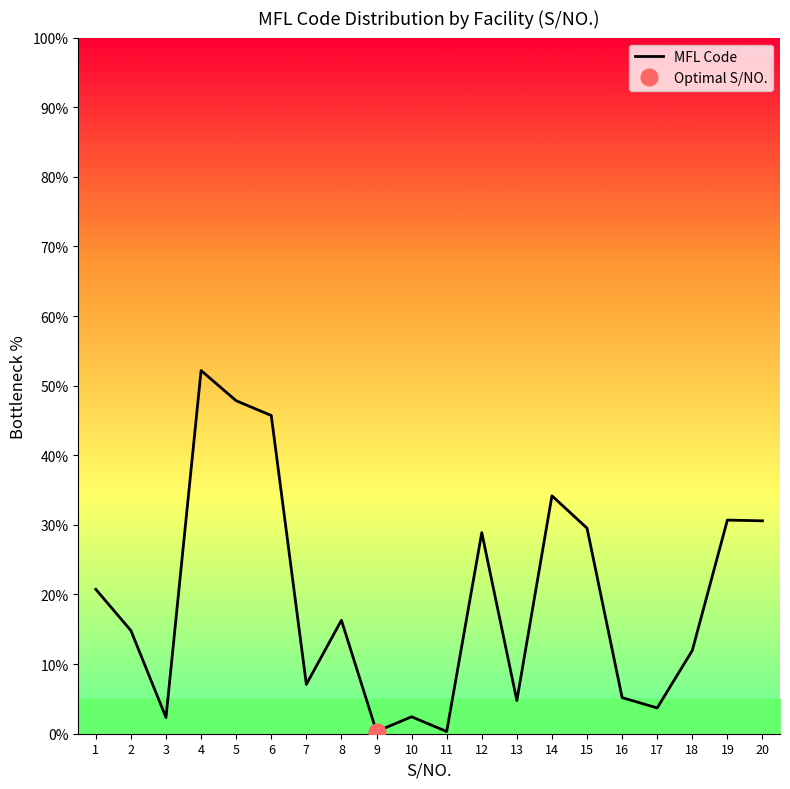

Count the number of categories in the chart.

20